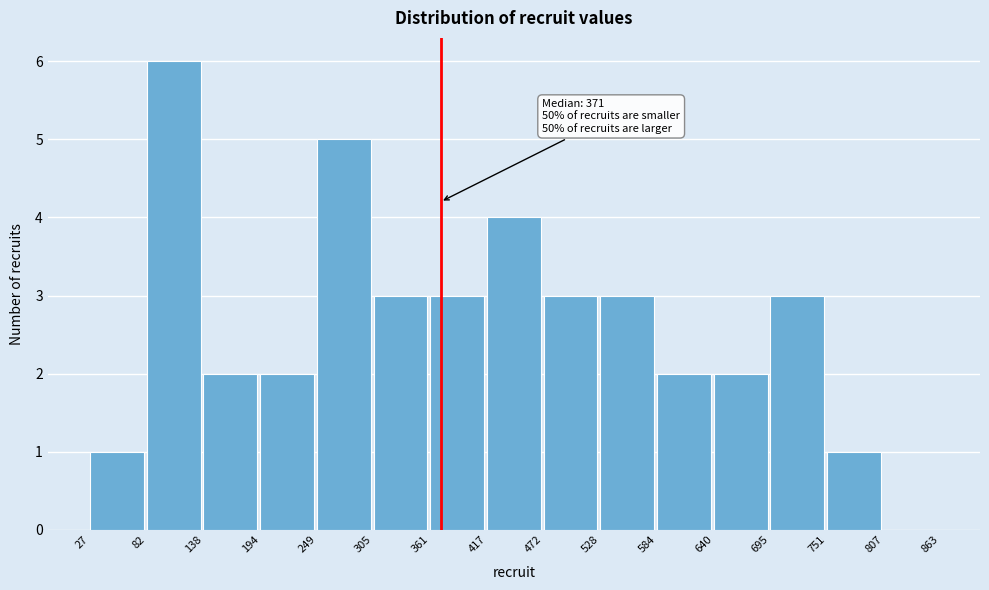

Over which range of the x-axis is the bar tallest?

82 to 138